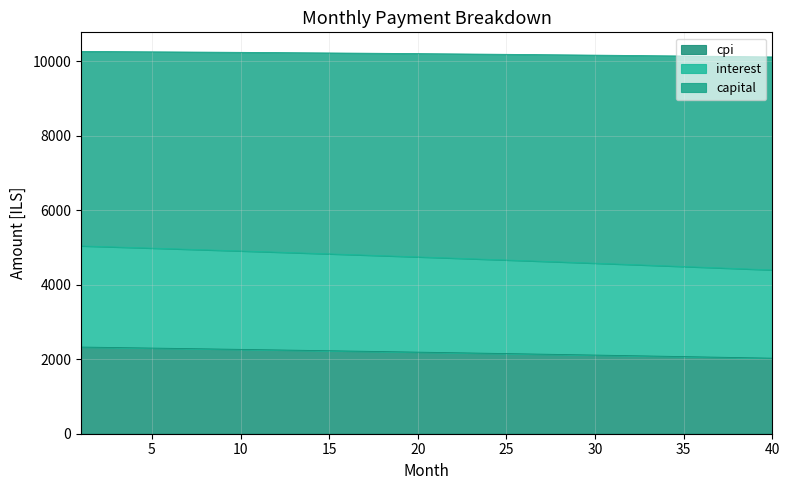

The value of capital at 37 is 3049.4. True or false?

False